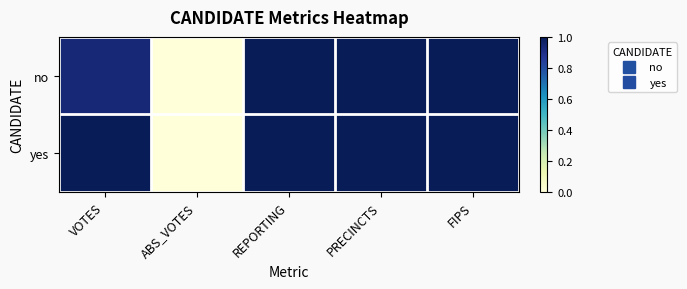

Reading left to right, what are all the values shown in this chart?

no: VOTES=0.9	ABS_VOTES=0.0	REPORTING=1.0	PRECINCTS=1.0	FIPS=1.0
yes: VOTES=1.0	ABS_VOTES=0.0	REPORTING=1.0	PRECINCTS=1.0	FIPS=1.0